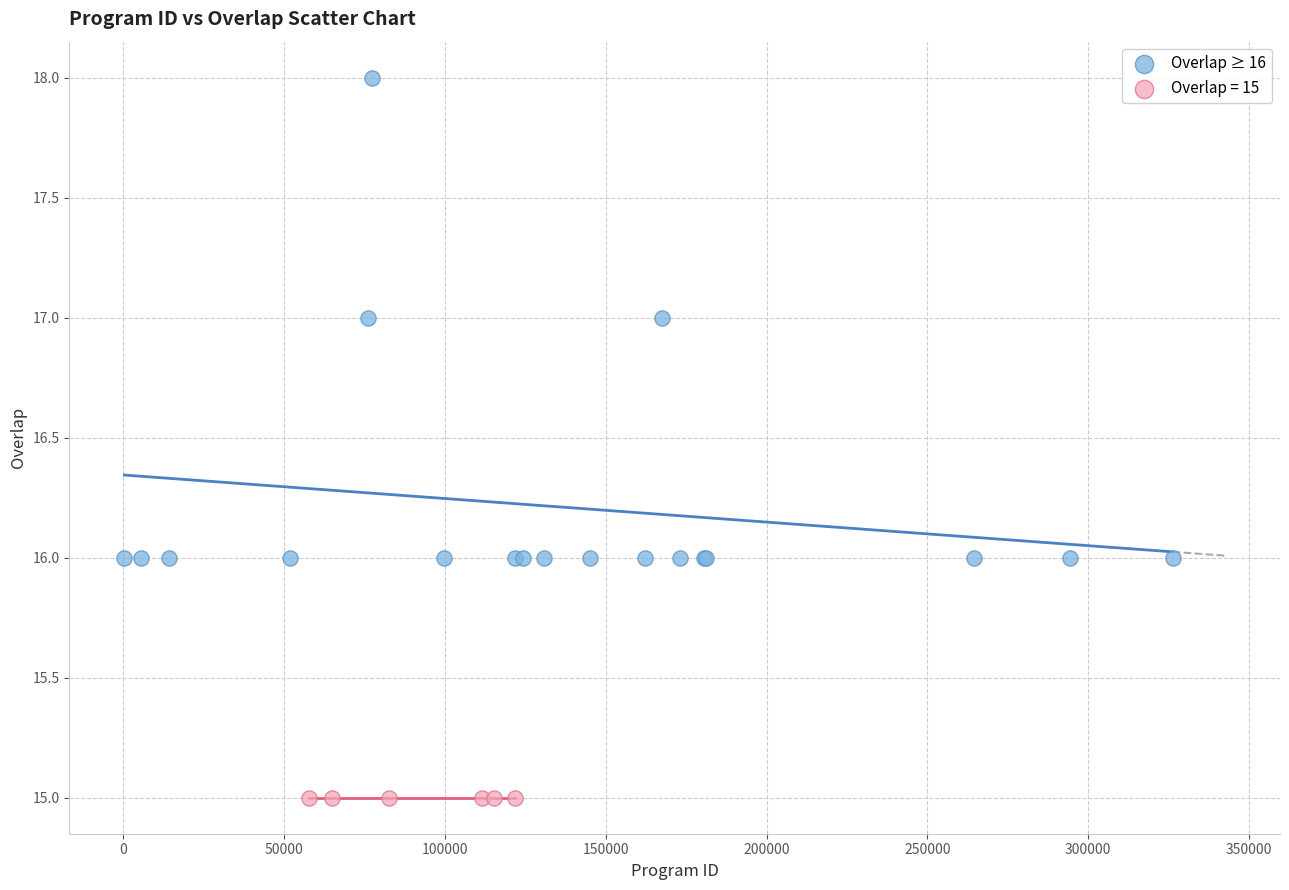

Which series contains the highest Y value?

Overlap ≥ 16